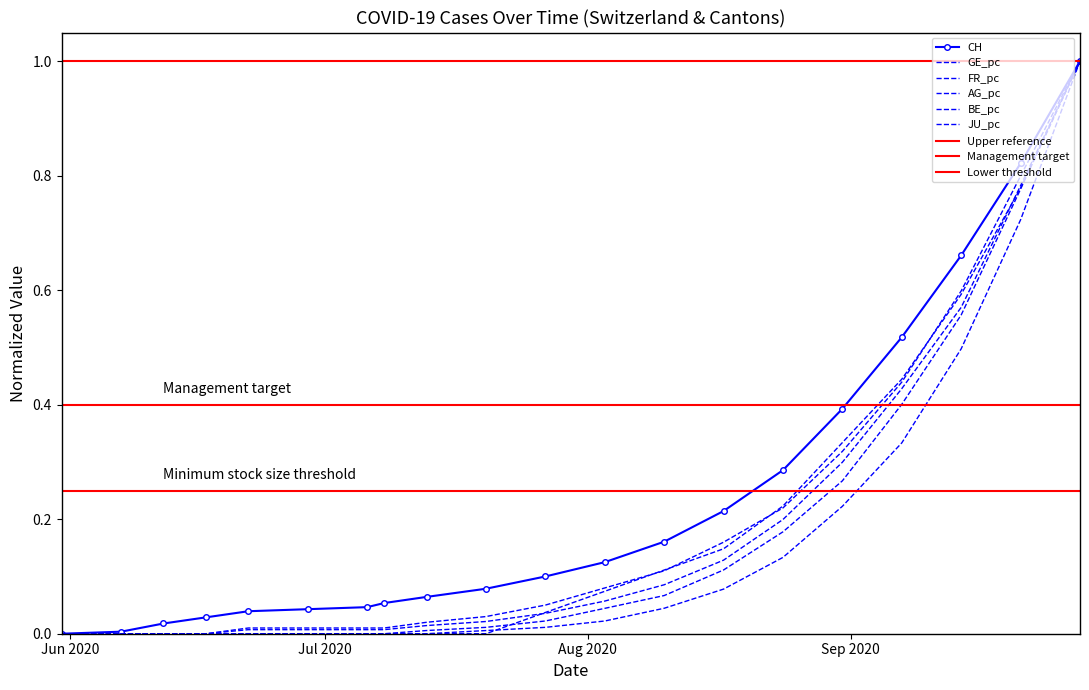

Reading left to right, extract all data points from this chart.

CH: 0.0	0.0	0.0	0.0	0.0	0.0	0.0	0.1	0.1	0.1	0.1	0.1	0.2	0.2	0.3	0.4	0.5	0.7	0.8	1.0
GE_pc: 0.0	0.0	0.0	0.0	0.0	0.0	0.0	0.0	0.0	0.0	0.0	0.1	0.1	0.2	0.2	0.3	0.4	0.6	0.8	1.0
FR_pc: 0.0	0.0	0.0	0.0	0.0	0.0	0.0	0.0	0.0	0.0	0.0	0.0	0.1	0.1	0.2	0.3	0.4	0.6	0.8	1.0
AG_pc: 0.0	0.0	0.0	0.0	0.0	0.0	0.0	0.0	0.0	0.0	0.0	0.1	0.1	0.1	0.2	0.3	0.4	0.6	0.8	1.0
BE_pc: 0.0	0.0	0.0	0.0	0.0	0.0	0.0	0.0	0.0	0.0	0.0	0.0	0.0	0.1	0.1	0.2	0.3	0.5	0.7	1.0
JU_pc: 0.0	0.0	0.0	0.0	0.0	0.0	0.0	0.0	0.0	0.0	0.0	0.1	0.1	0.1	0.2	0.3	0.4	0.6	0.8	1.0